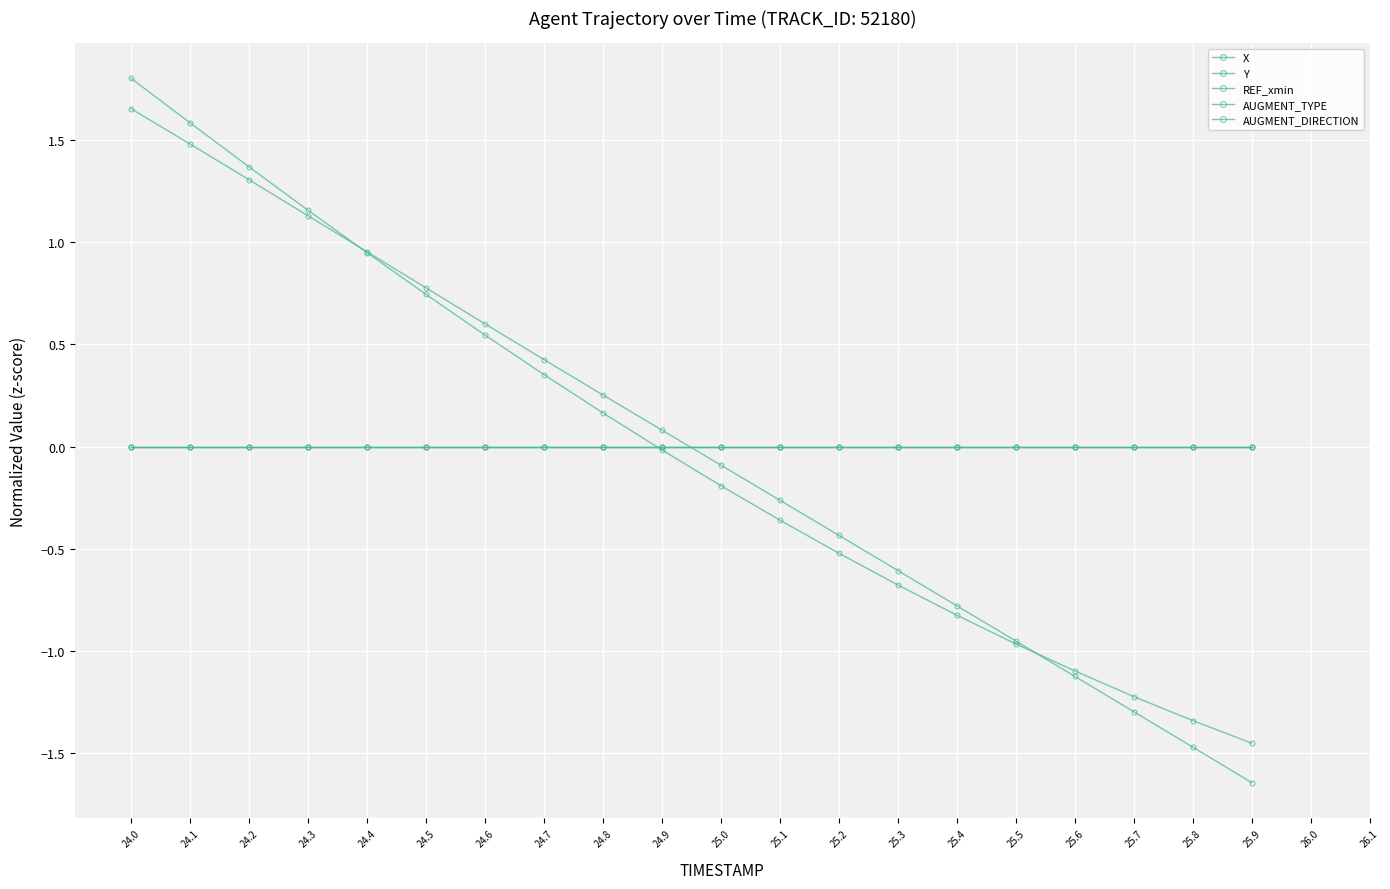

What is the difference between the highest and lowest values at 25.7?

1.3